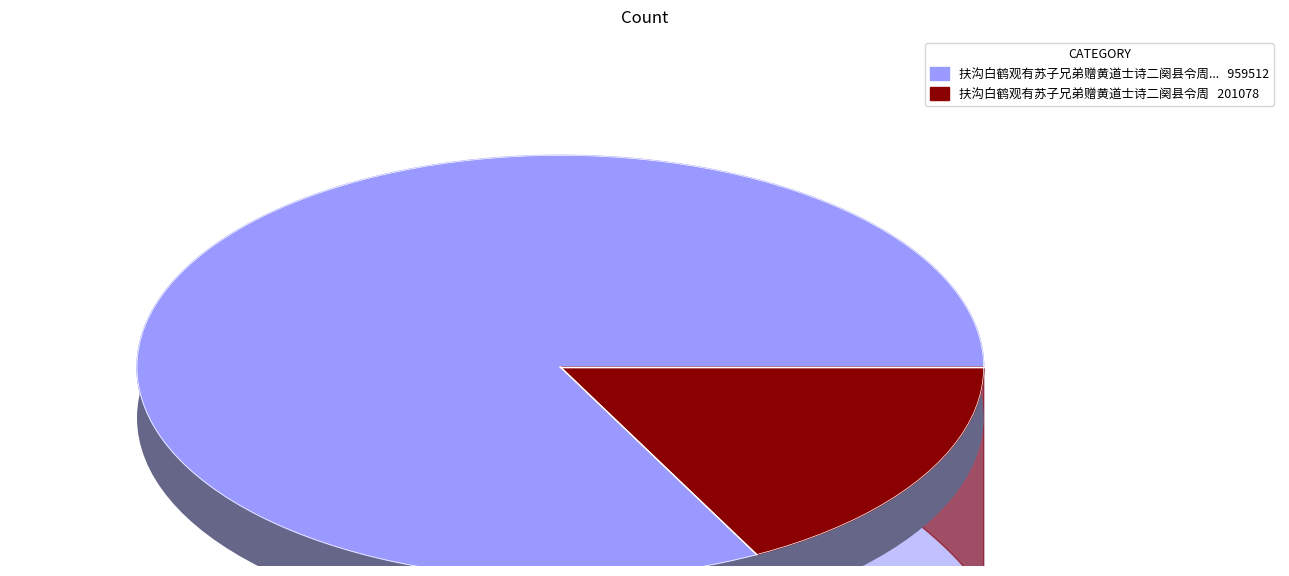

Between 扶沟白鹤观有苏子兄弟赠黄道士诗二阕县令周 and 扶沟白鹤观有苏子兄弟赠黄道士诗二阕县令周原又以三篇纪之邀余同作, which is larger?

扶沟白鹤观有苏子兄弟赠黄道士诗二阕县令周原又以三篇纪之邀余同作